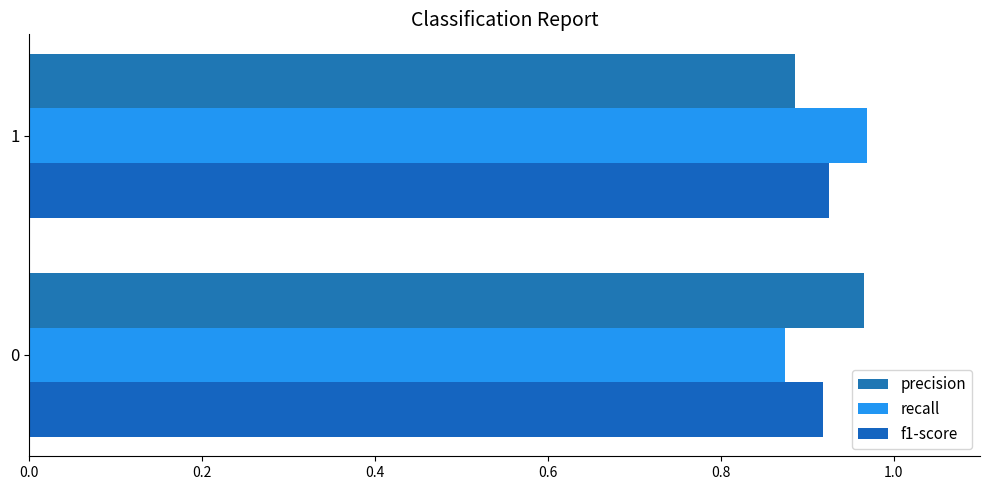

Count the number of data series in this chart.

3